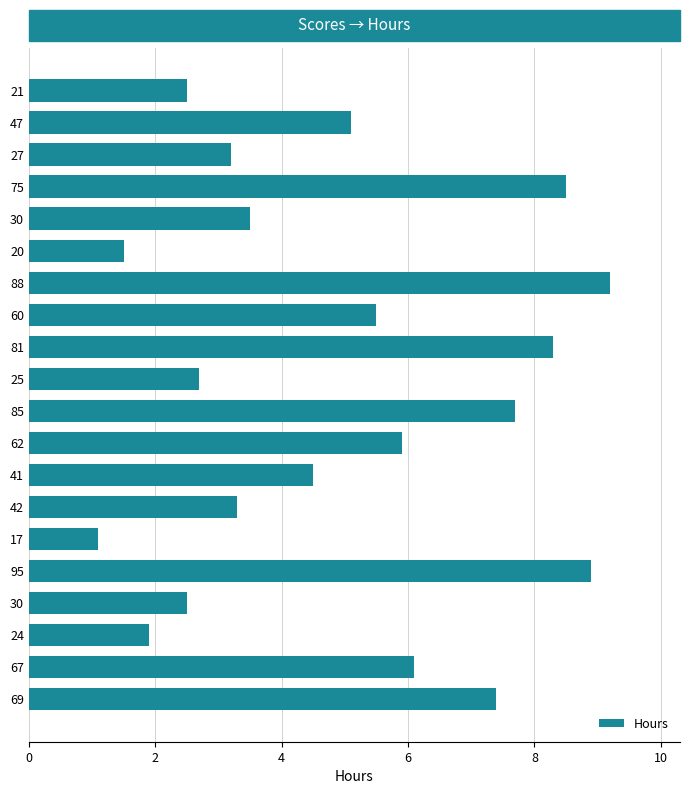

What is the difference between the maximum and minimum values?

8.1